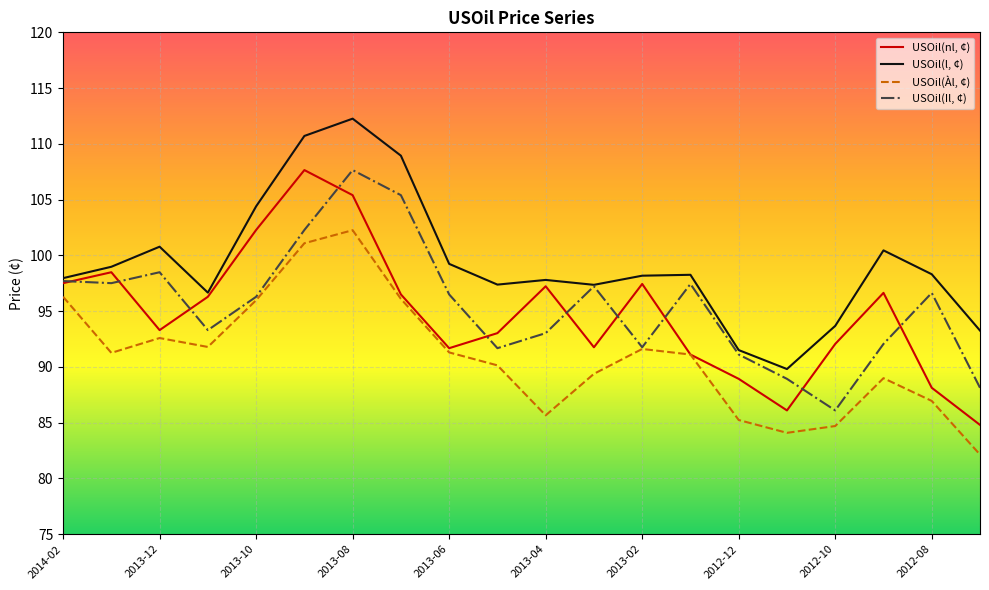

What is the minimum value shown in the chart?

82.1